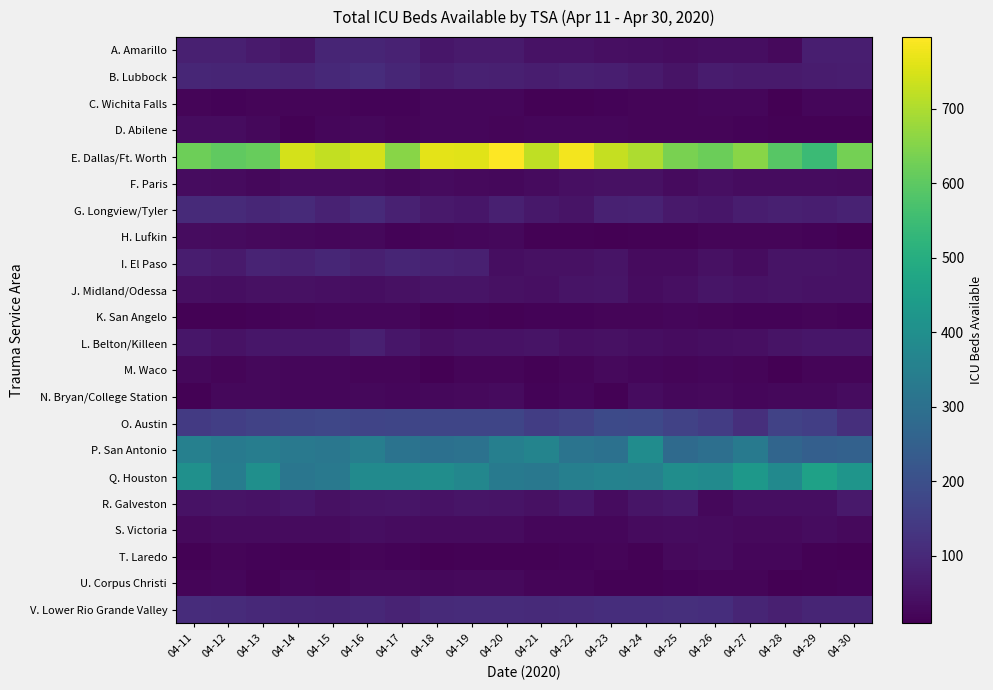

At 04-13, list the series in order from smallest to largest.

U. Corpus Christi, T. Laredo, K. San Angelo, C. Wichita Falls, M. Waco, D. Abilene, F. Paris, N. Bryan/College Station, H. Lufkin, S. Victoria, J. Midland/Odessa, R. Galveston, L. Belton/Killeen, A. Amarillo, I. El Paso, B. Lubbock, G. Longview/Tyler, V. Lower Rio Grande Valley, O. Austin, P. San Antonio, Q. Houston, E. Dallas/Ft. Worth